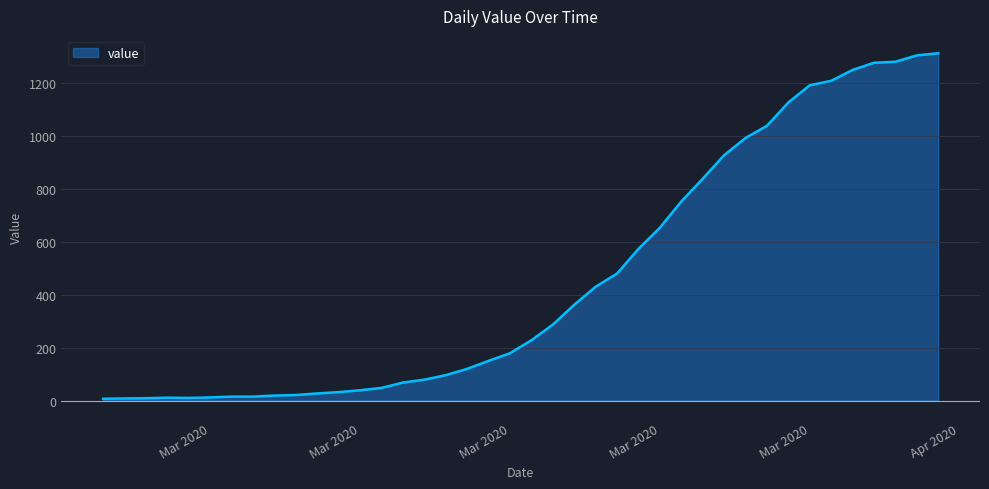

What is the difference between the maximum and minimum values?

1305